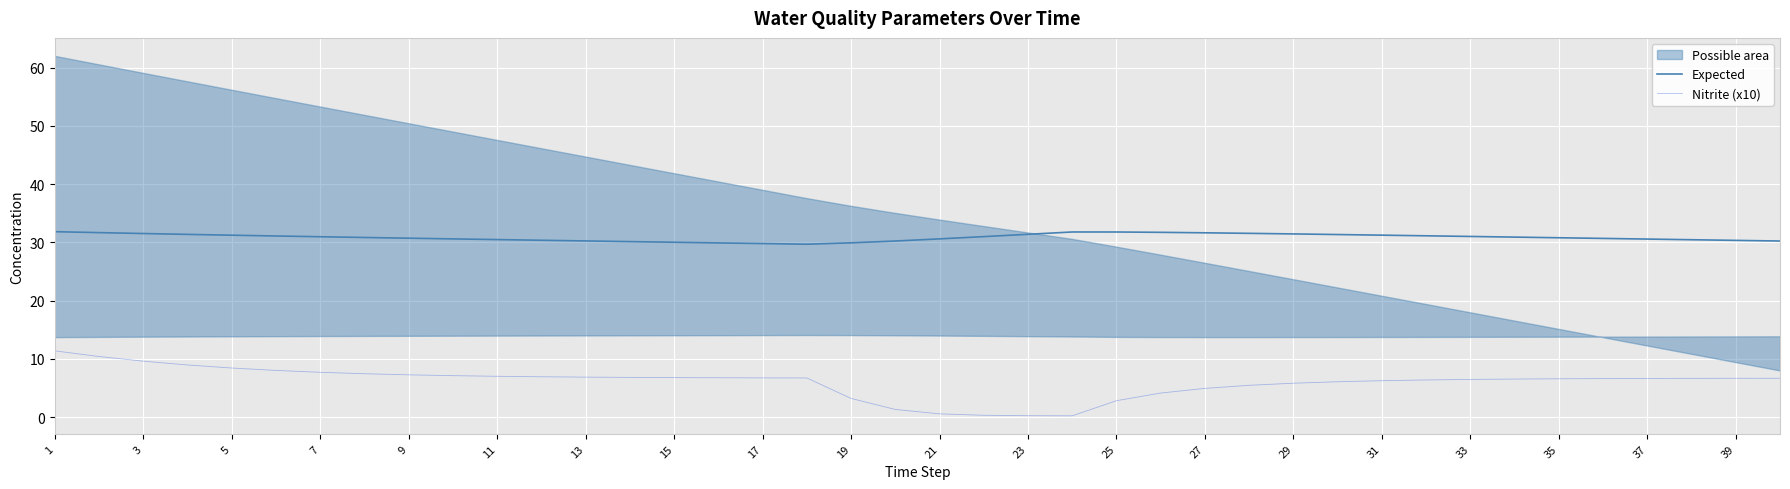

Does the chart display data point markers on the line(s)?

No